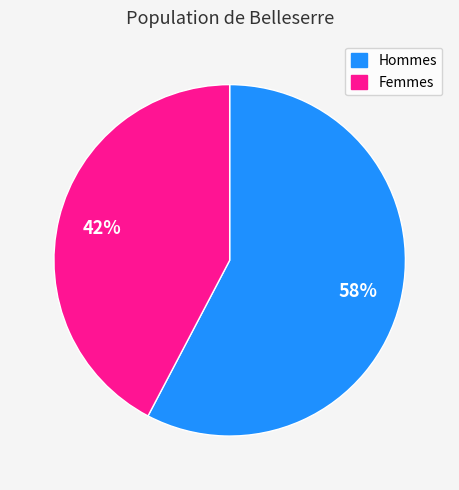

Does any single category account for the majority?

Yes